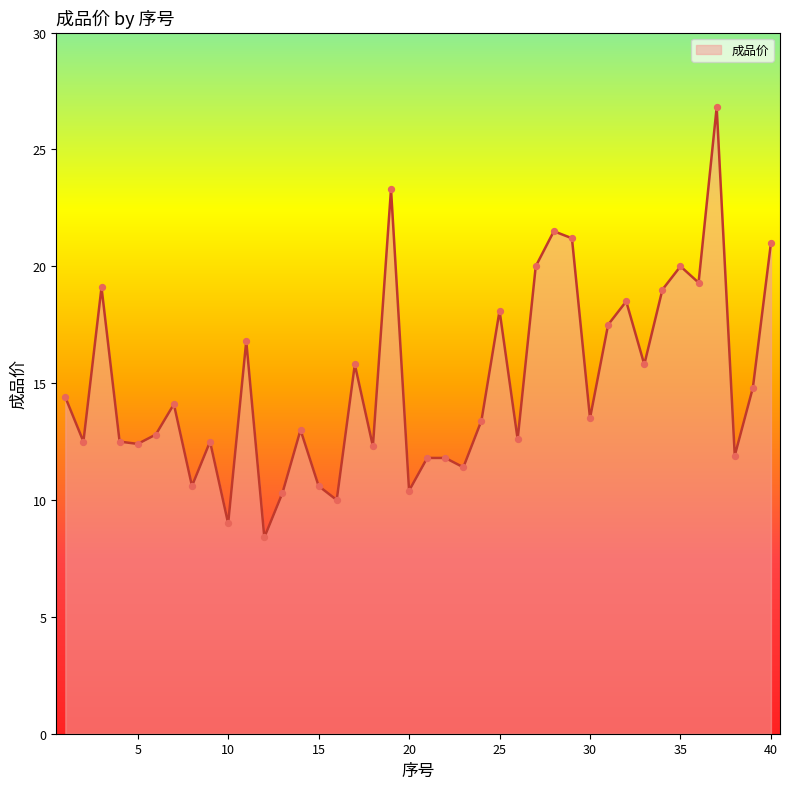

What is the minimum value shown in the chart?

8.4